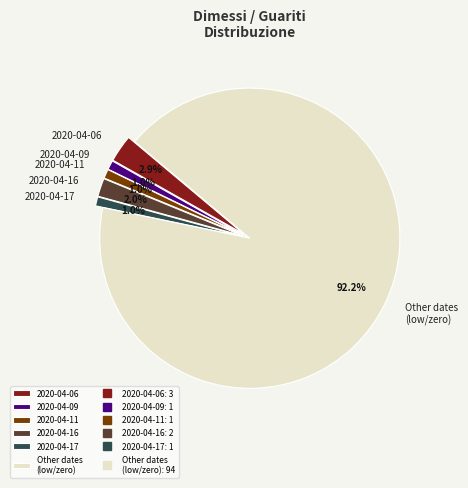

The 2020-04-06 slice represents 52% of the pie. True or false?

False